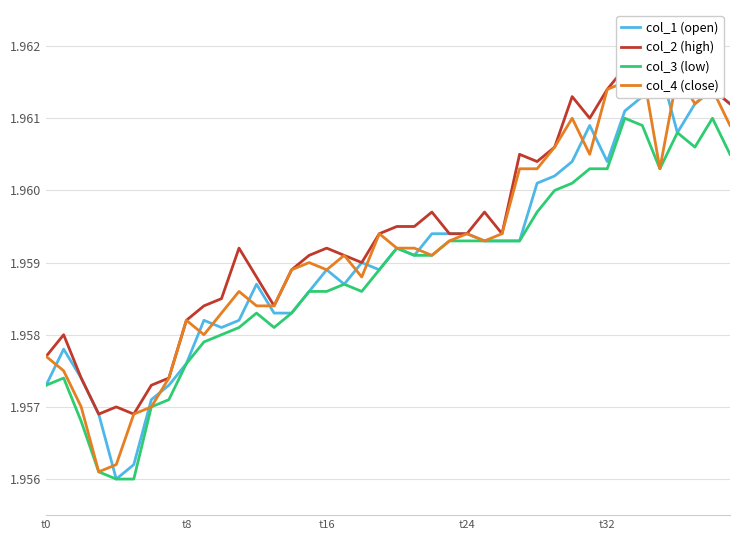

Which has a higher value, 17 or 10?

17